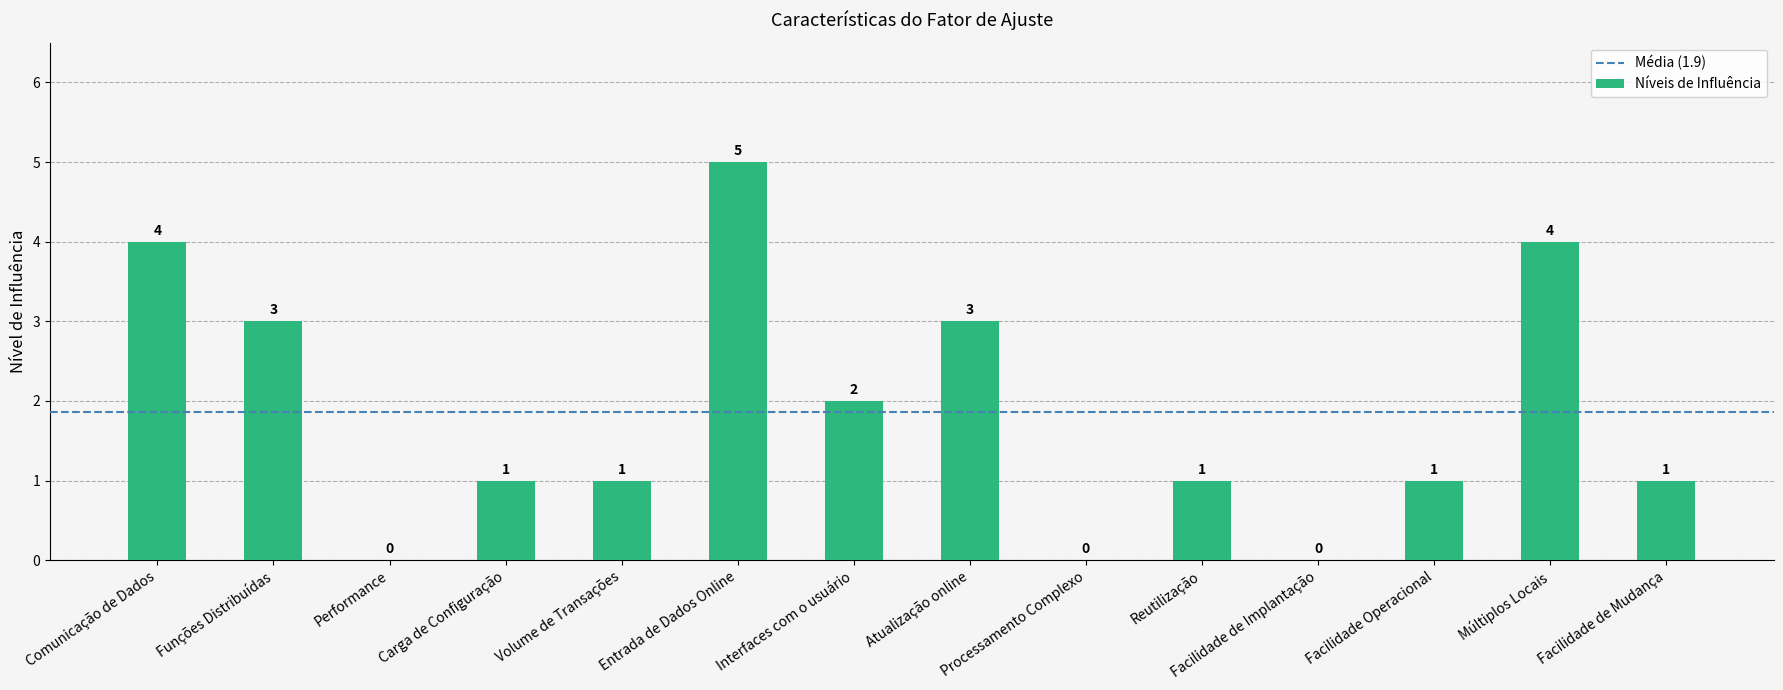

True or false: the data shows 1 at Facilidade Operacional.

True